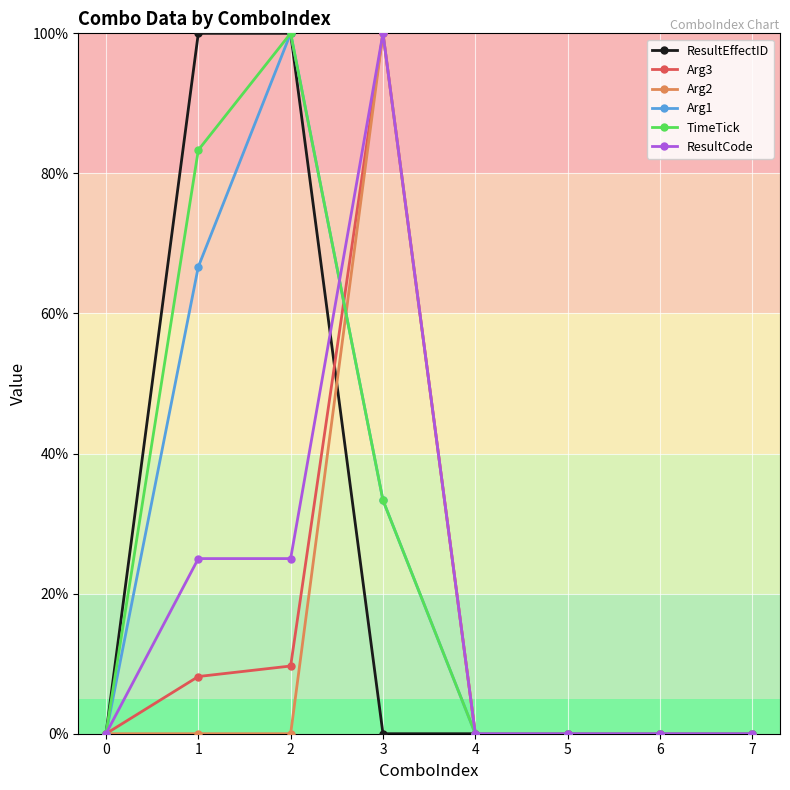

Reading left to right, what are all the values shown in this chart?

ResultEffectID: 0=0.0	1=100.0	2=100.0	3=0.0	4=0.0	5=0.0	6=0.0	7=0.0
Arg3: 0=0.0	1=8.2	2=9.7	3=100.0	4=0.0	5=0.0	6=0.0	7=0.0
Arg2: 0=0.0	1=0.0	2=0.0	3=100.0	4=0.0	5=0.0	6=0.0	7=0.0
Arg1: 0=0.0	1=66.7	2=100.0	3=33.3	4=0.0	5=0.0	6=0.0	7=0.0
TimeTick: 0=0.0	1=83.3	2=100.0	3=33.3	4=0.0	5=0.0	6=0.0	7=0.0
ResultCode: 0=0.0	1=25.0	2=25.0	3=100.0	4=0.0	5=0.0	6=0.0	7=0.0